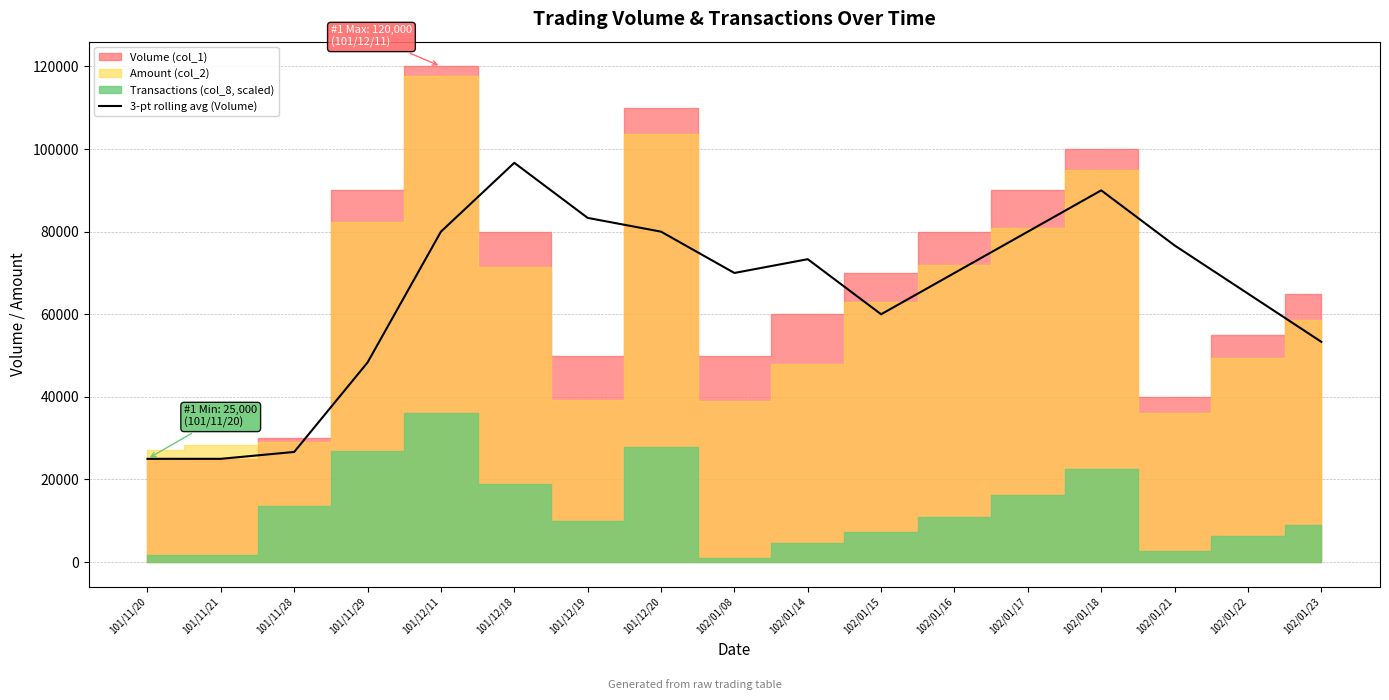

Which has a higher value, 102/01/08 or 101/11/21?

102/01/08